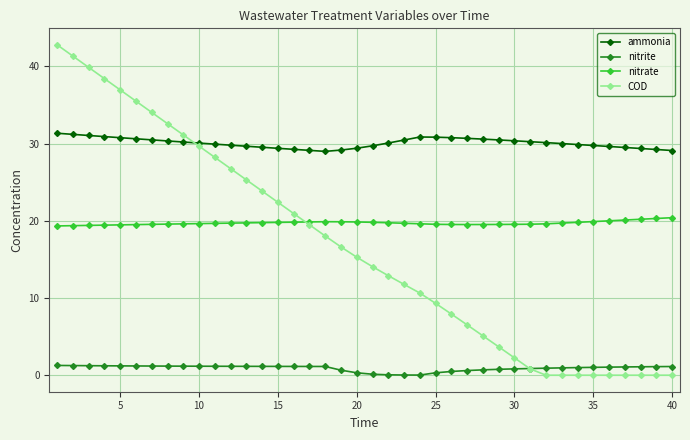

Which series has the largest range (max minus min)?

COD